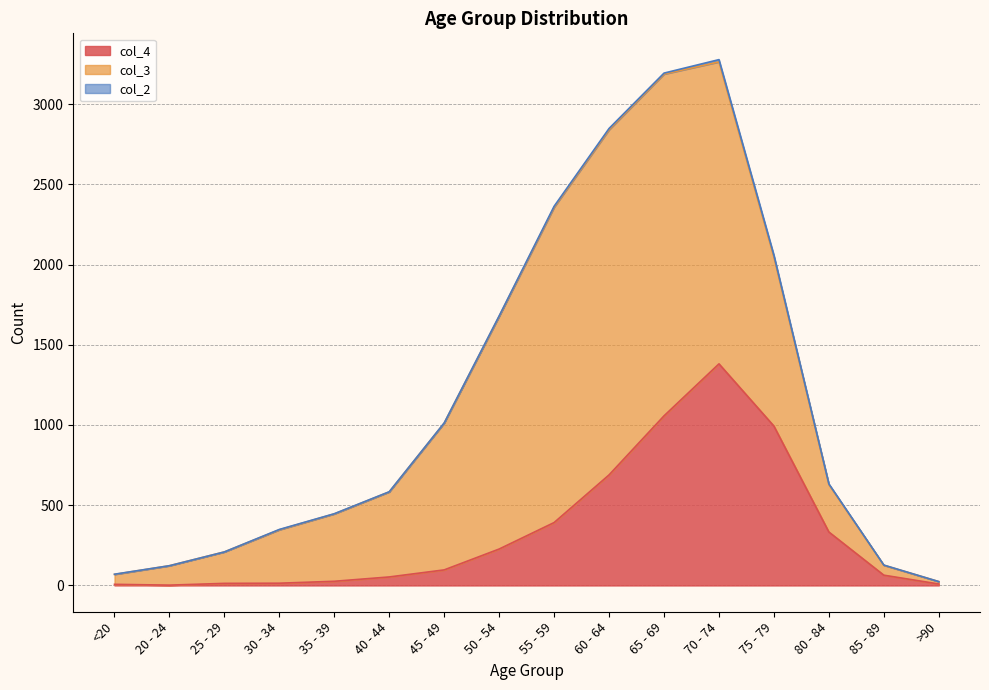

Does the chart display data point markers on the line(s)?

No